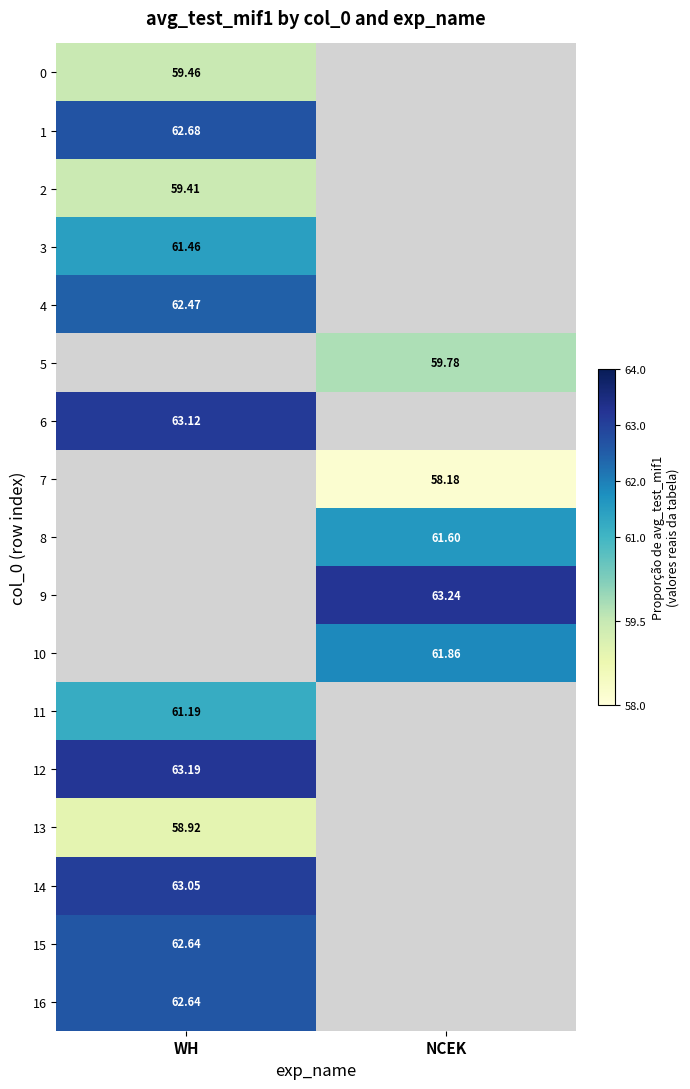

Which label corresponds to the smallest value in the chart?

NCEK